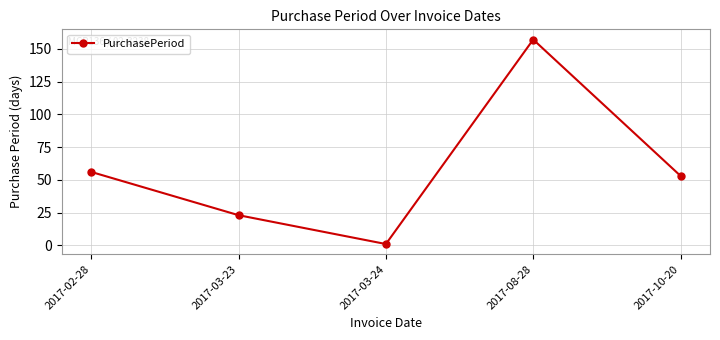

What is the value of the 4th point from the left?

157